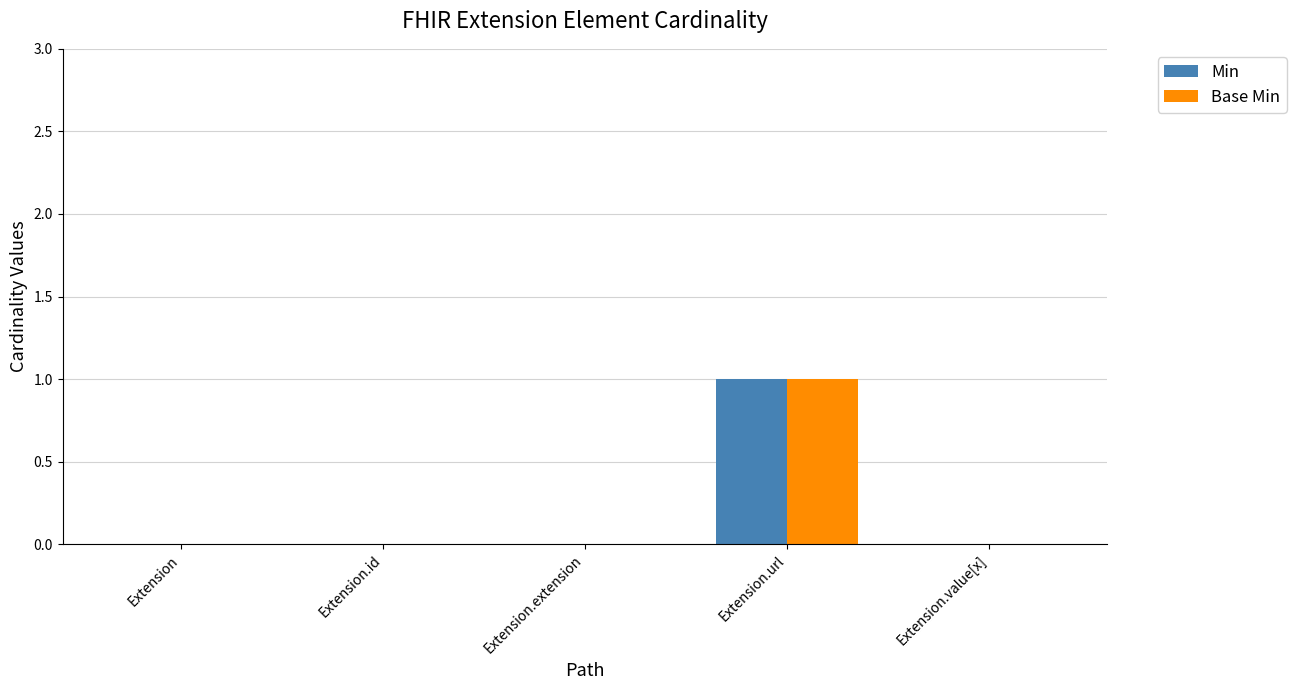

Count the number of categories in the chart.

5